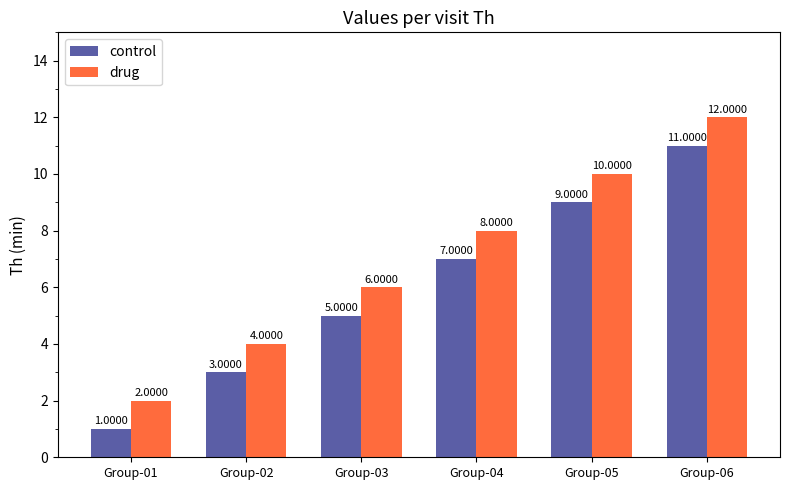

What is the difference between the maximum and minimum values in the control series?

10